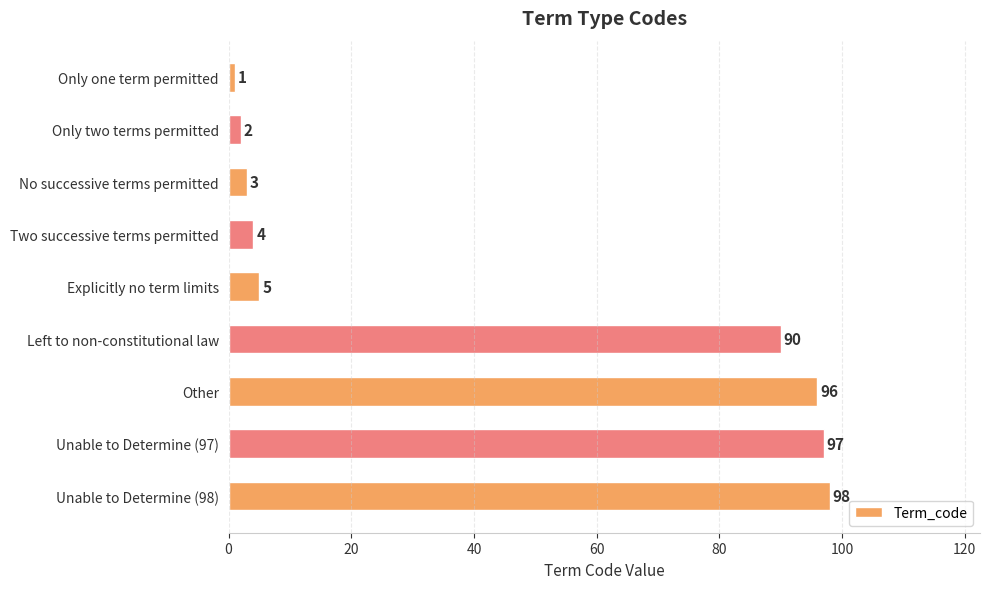

How many distinct data groups are displayed?

1